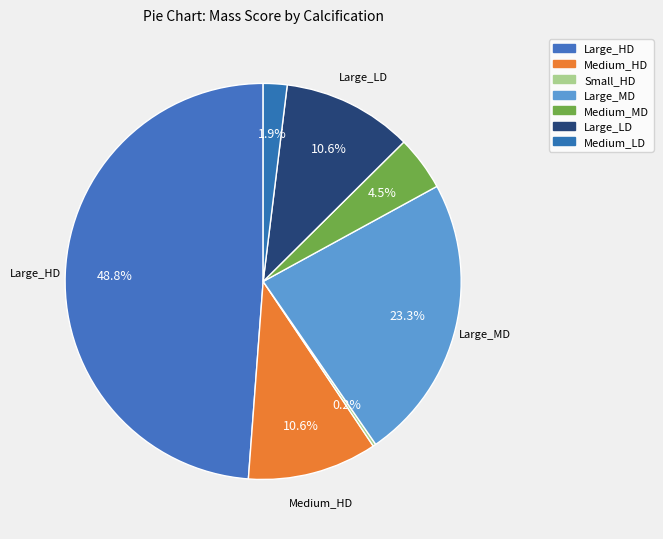

What percentage do Large_MD and Large_LD together represent?

34.0%